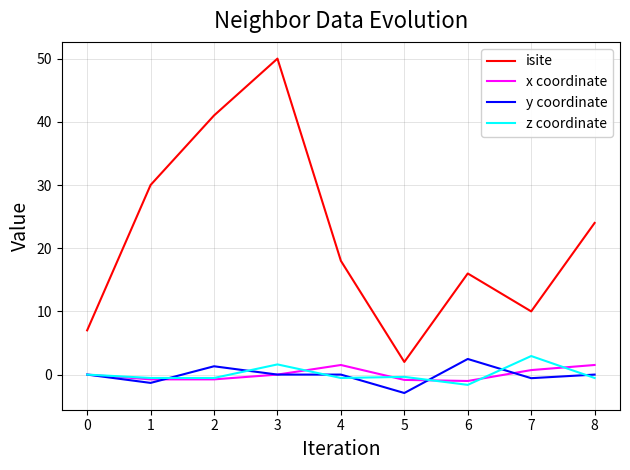

Which category has the lowest value in the isite series?

5